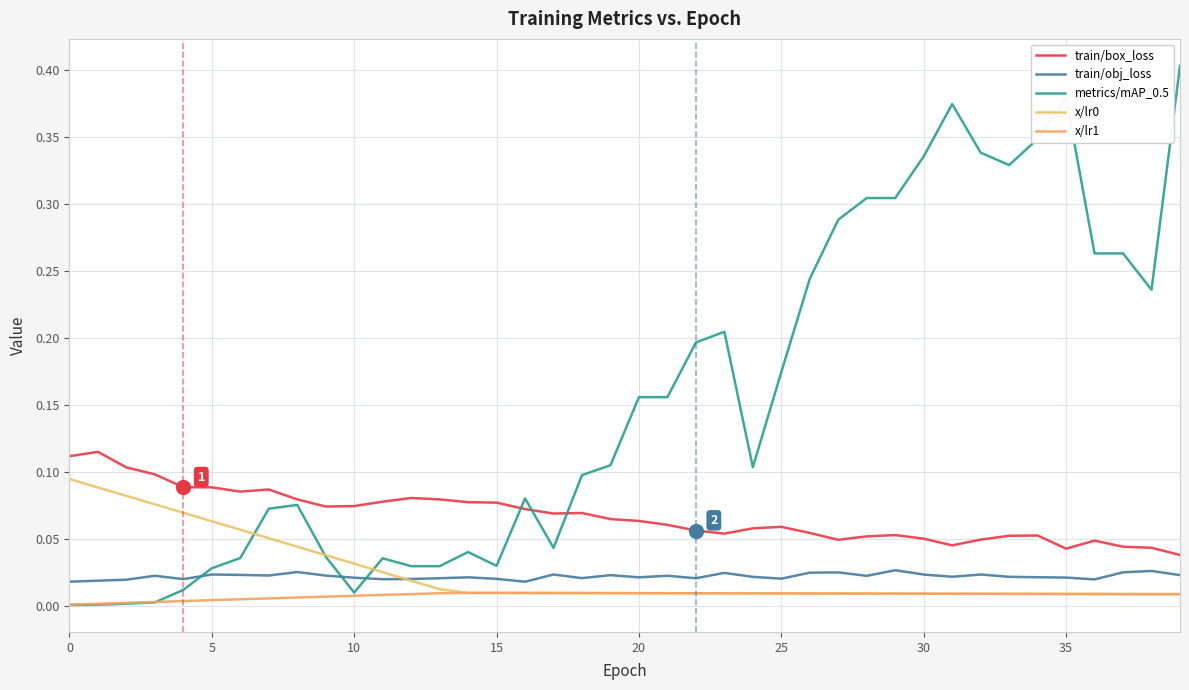

How many lines are shown in the chart?

5